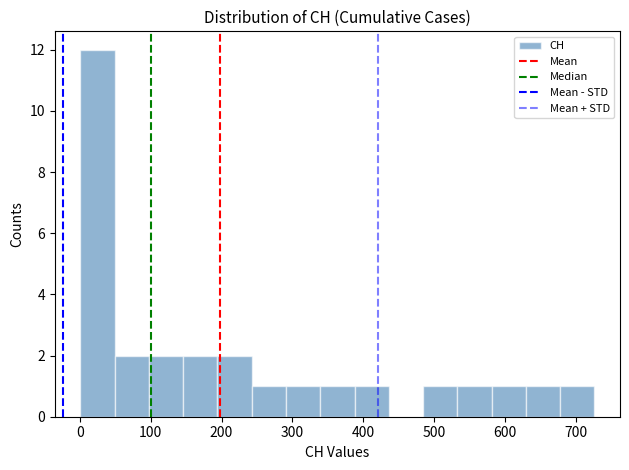

How tall is the bar that spans 480 to 530 on the x-axis? Neither the bar edges nor the heights are printed on the chart, so give them approximately, as read against the axes.

1